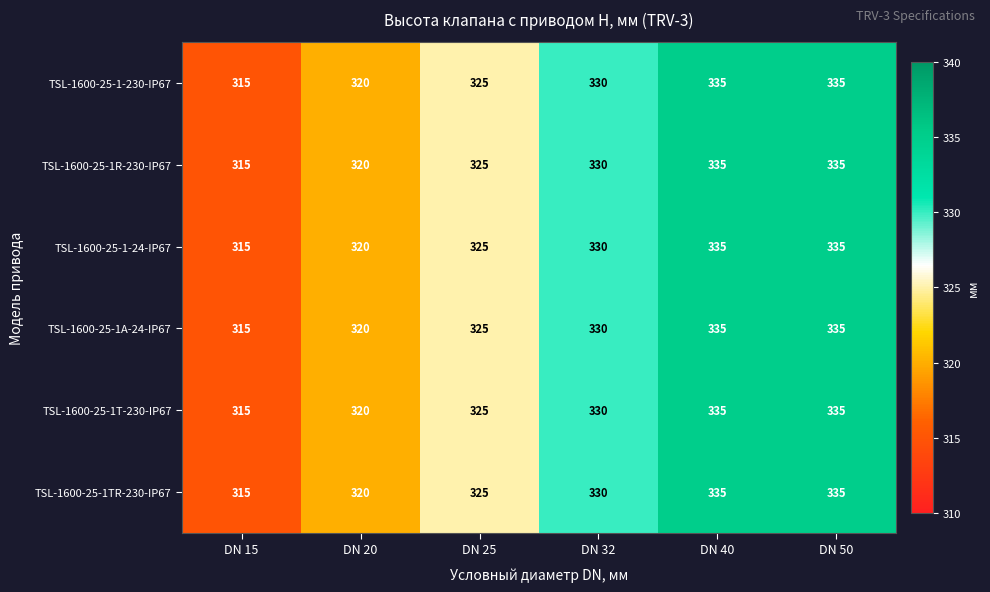

What is the highest value of the TSL-1600-25-1-24-IP67 series?

335